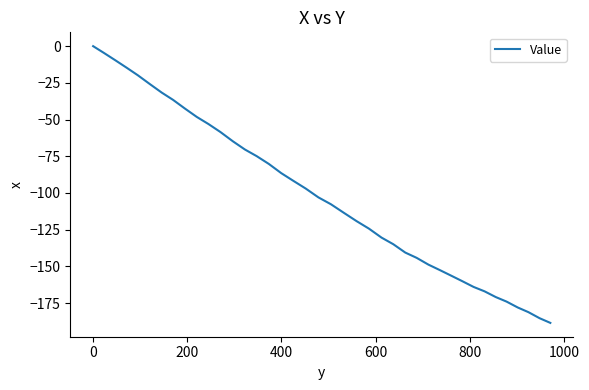

What is the difference between the maximum and minimum values?

188.5